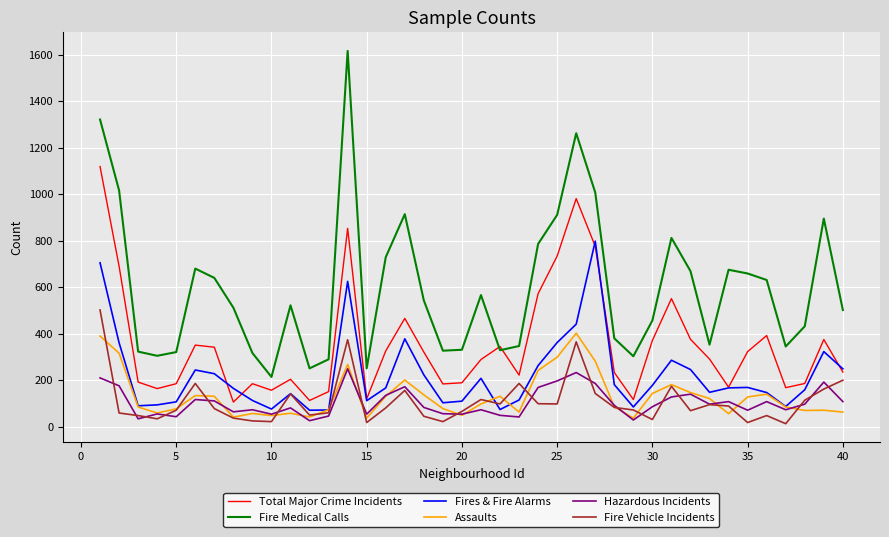

What is the maximum value shown in the chart?

1616